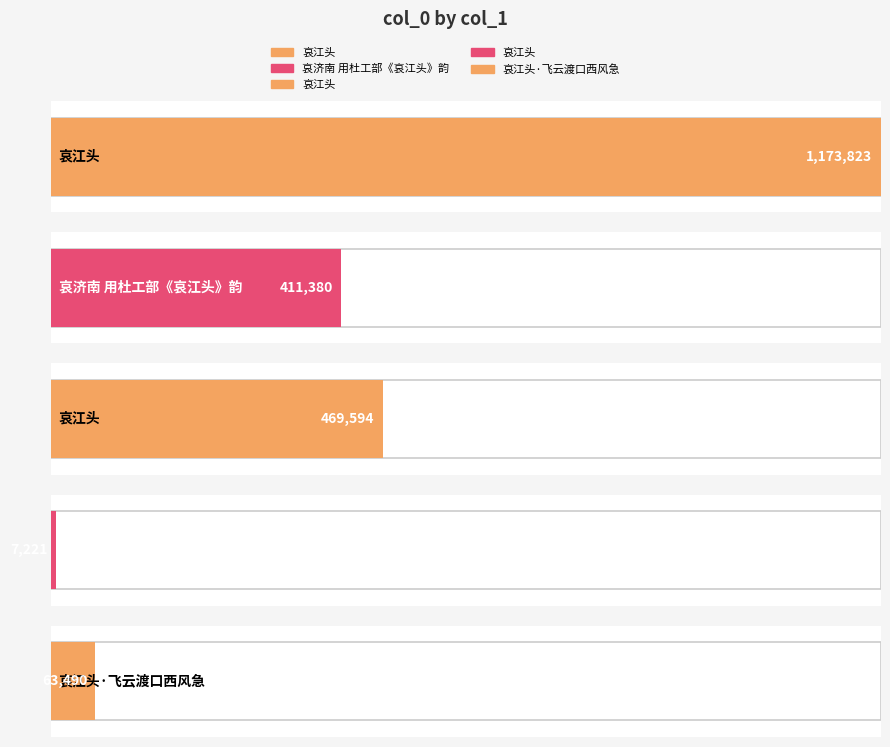

Where does the data first go above 411380?

哀江头